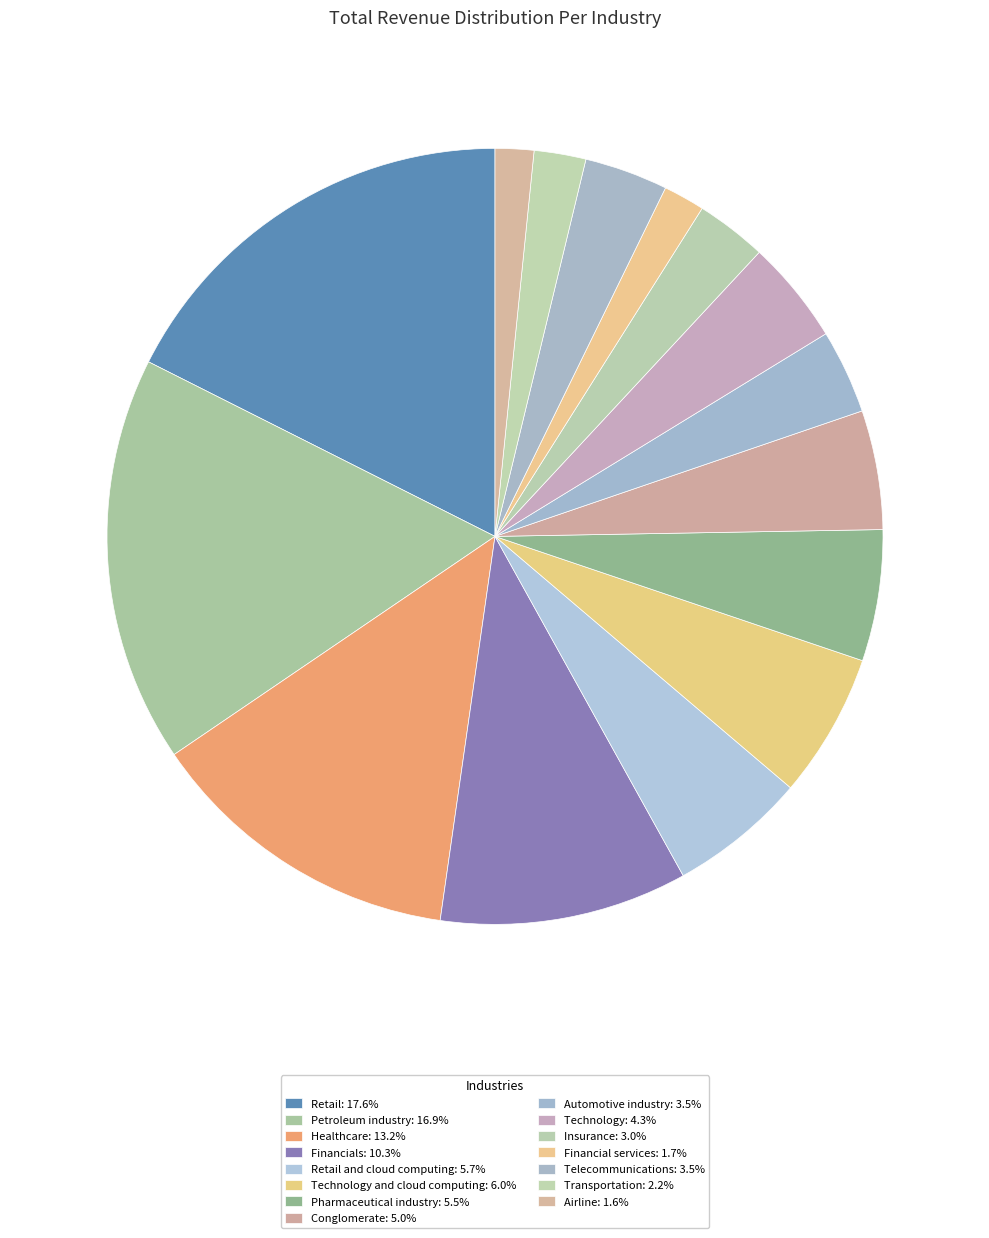

To the nearest percent, what is the average slice percentage?

7%